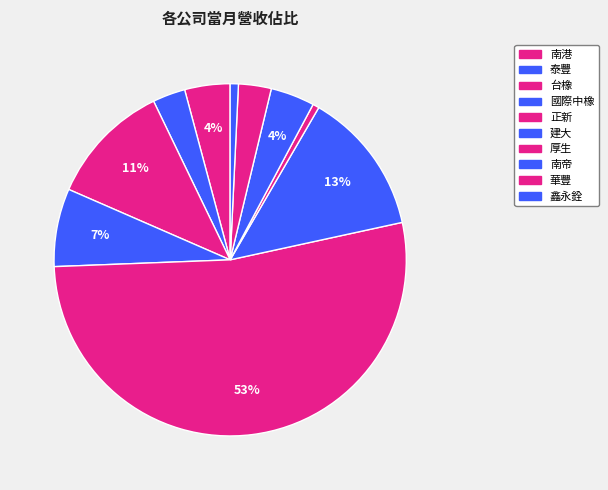

Which slice is the largest?

正新